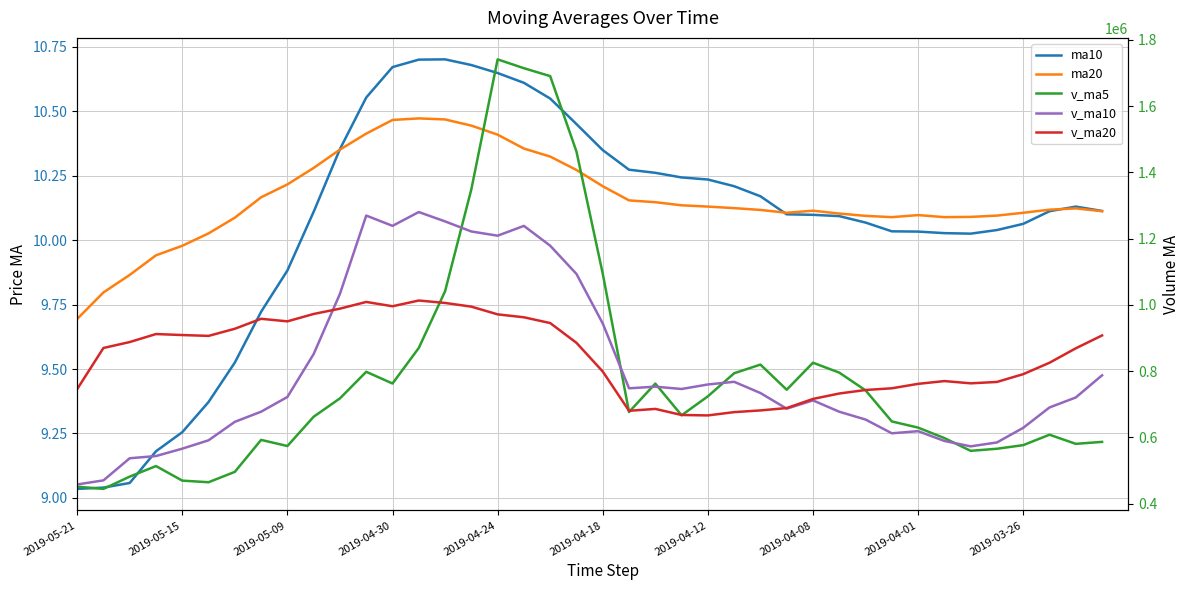

The v_ma20 series shows 988466.3 at 10. True or false?

True